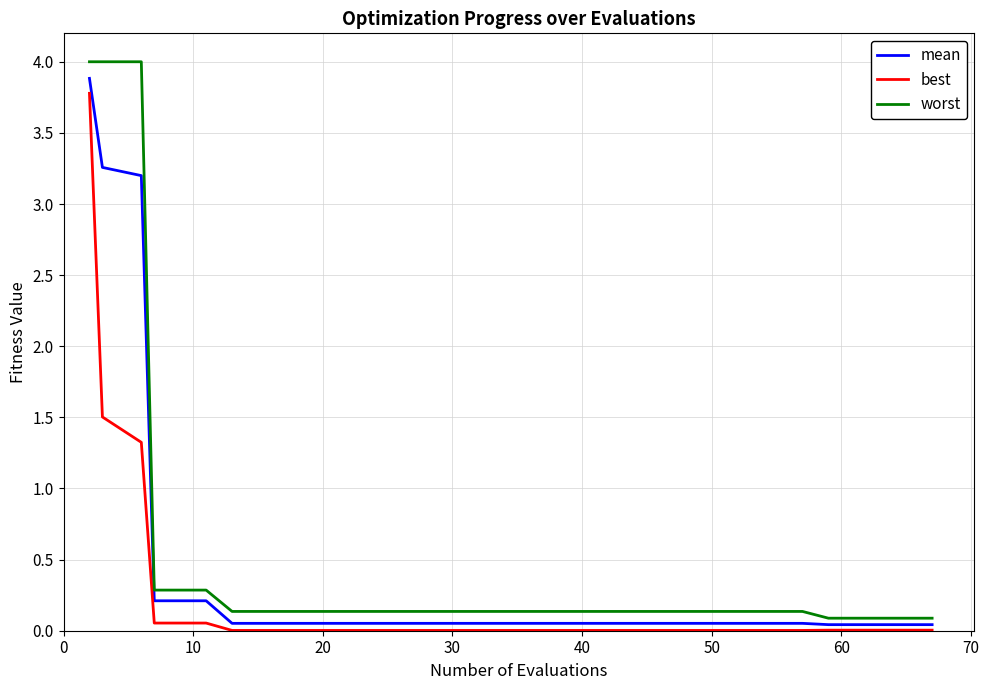

Which series has the largest range (max minus min)?

worst